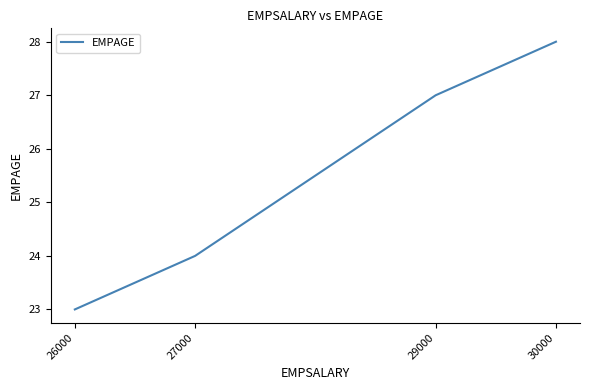

True or false: there are more than 2 points higher than both neighbors.

False